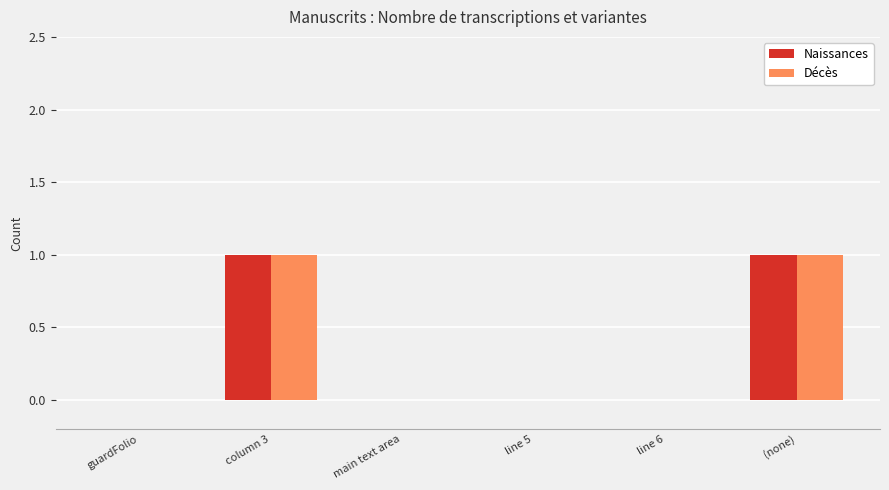

Are the bars grouped side by side (vs. stacked)?

Yes